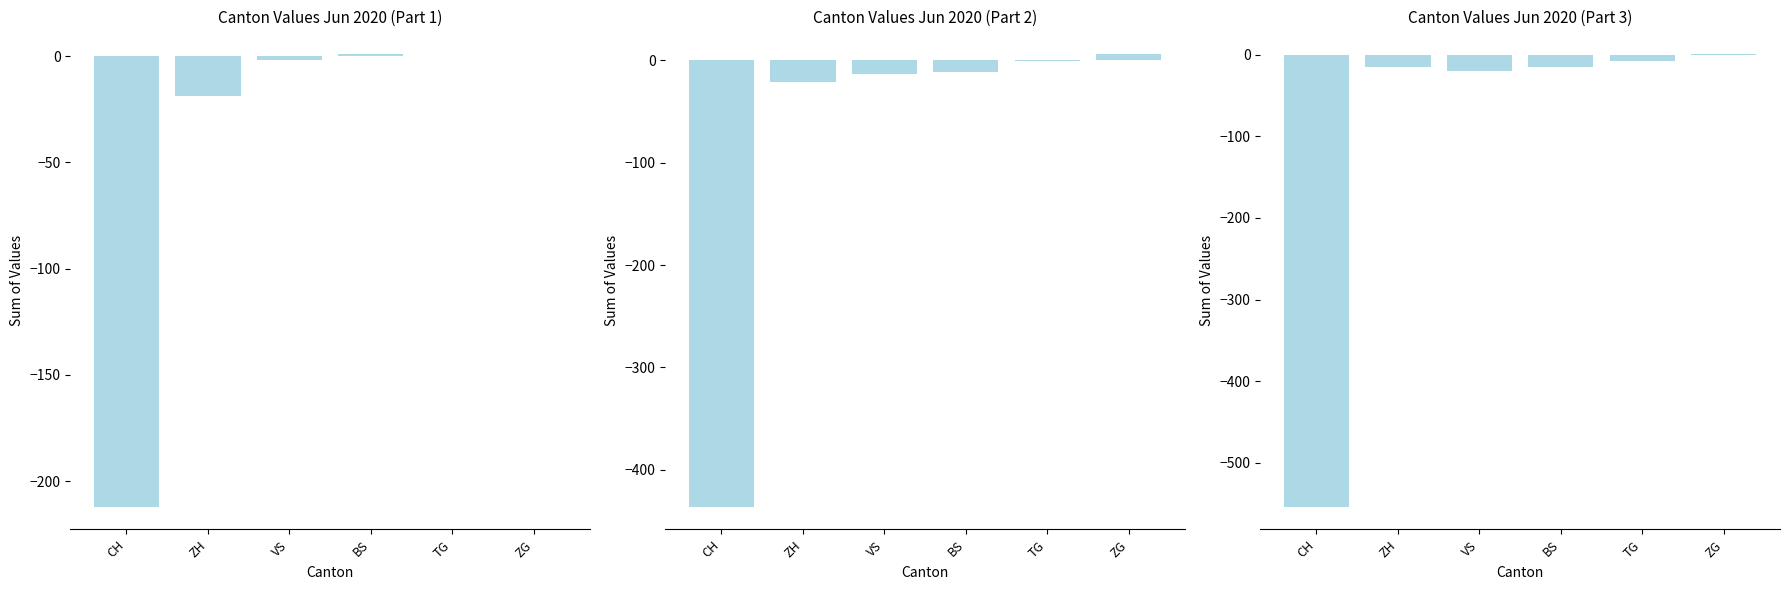

At which category does the chart reach its minimum across all series?

CH